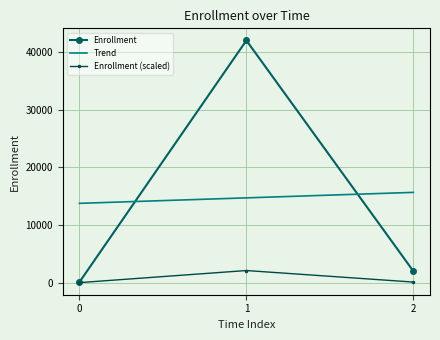

True or false: Enrollment (scaled) has a value of 5.2 at 0.

True